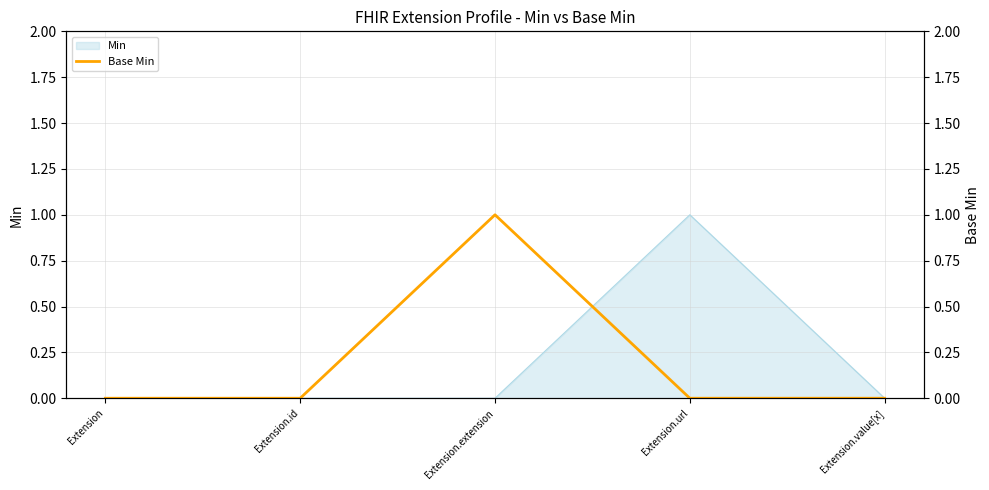

Between Extension.extension and Extension.id, which is larger?

Extension.extension